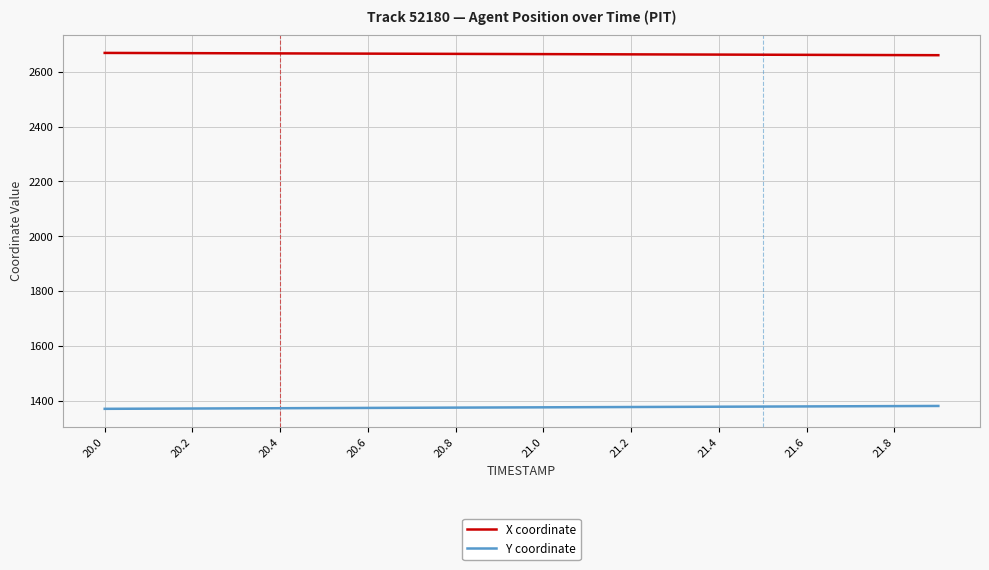

True or false: X coordinate and Y coordinate intersect in this chart.

False